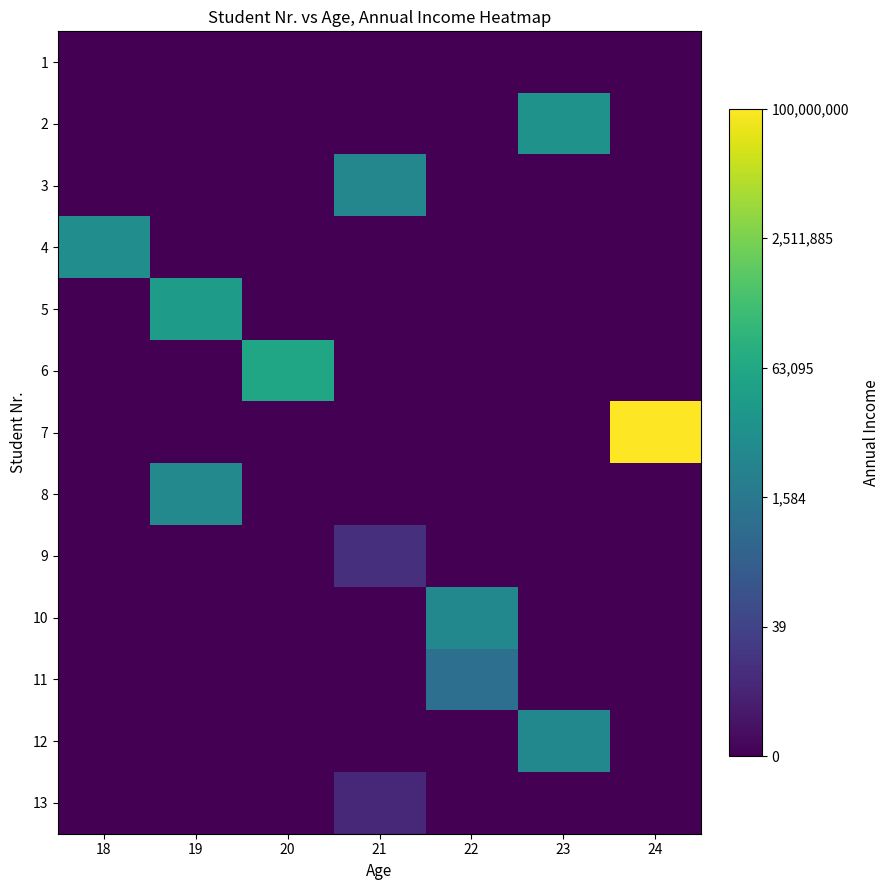

Which label corresponds to the smallest value in the chart?

18